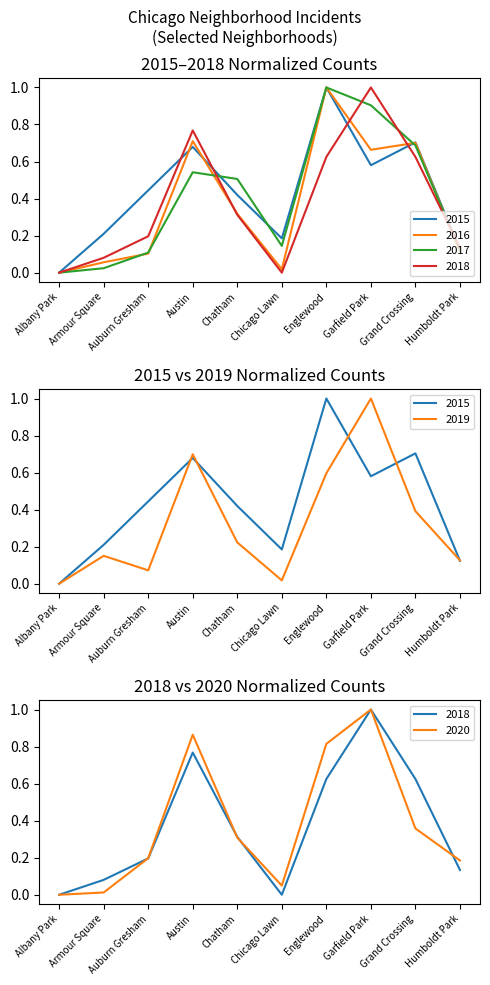

At which label does 2015 reach its peak?

Englewood